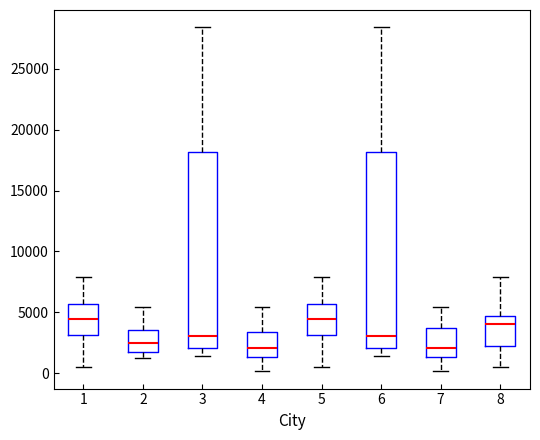

Reading left to right, transcribe this box plot: for each box, give where its median line is, the range the box spans, and where its two whiskers end, as read against the y-axis. The values are not printed on the chart, so give them approximately, as read against the axis.

1: median 4500, box 3000 to 5500, whiskers 500 to 8000
2: median 2500, box 1500 to 3500, whiskers 1500 (just below the box's lower edge) to 5500
3: median 3000, box 2000 to 18000, whiskers 1500 to 28500
4: median 2000, box 1500 to 3500, whiskers 0 to 5500
5: median 4500, box 3000 to 5500, whiskers 500 to 8000
6: median 3000, box 2000 to 18000, whiskers 1500 to 28500
7: median 2000, box 1500 to 3500, whiskers 0 to 5500
8: median 4000, box 2000 to 4500, whiskers 500 to 8000